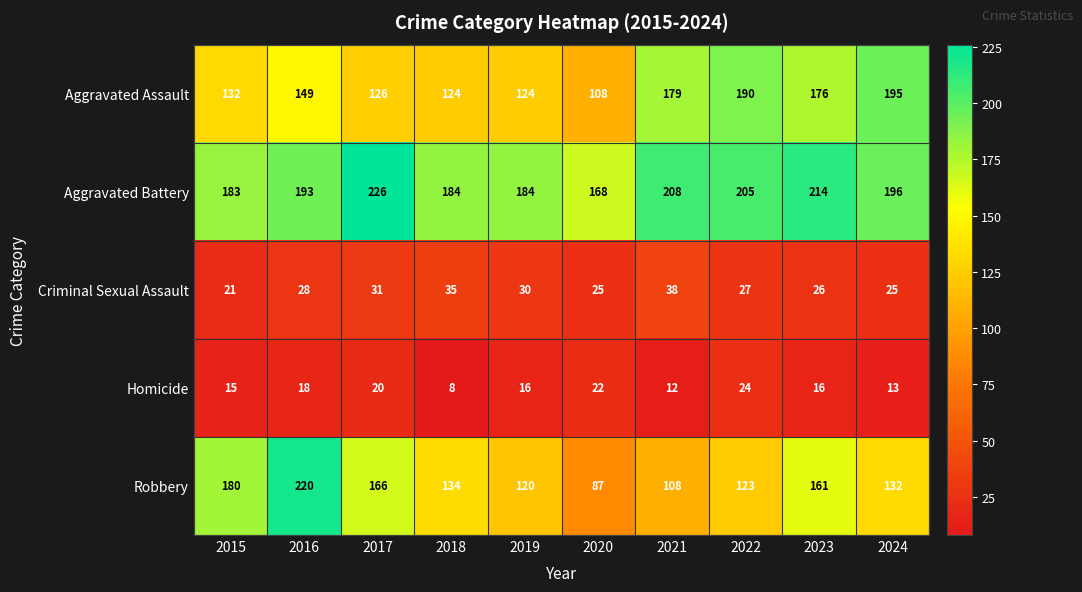

Which series has the largest range (max minus min)?

Robbery